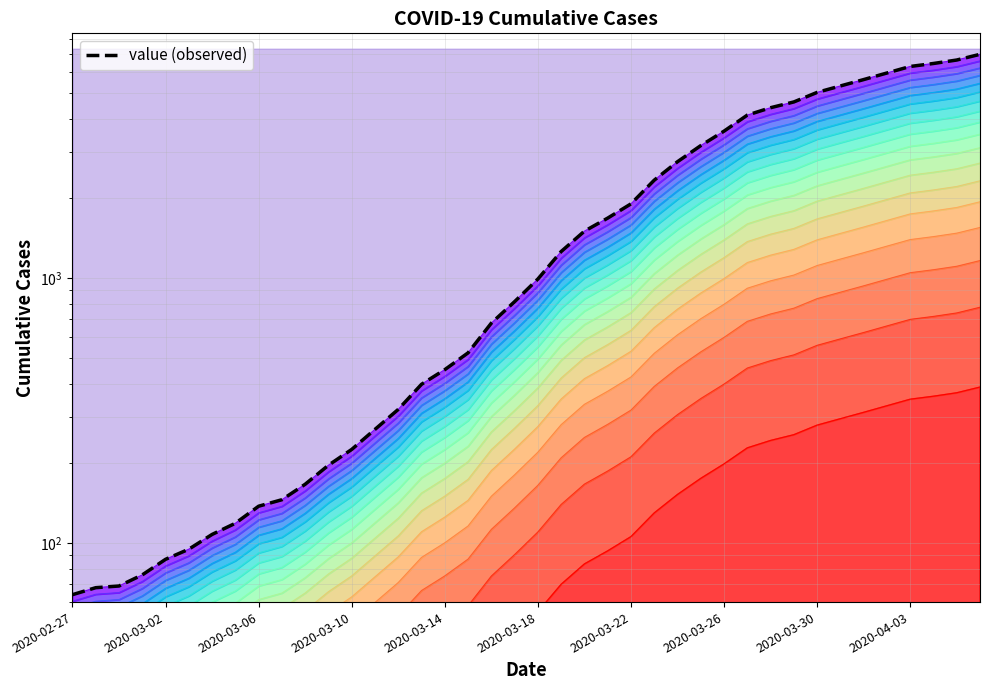

At which category does the chart reach its peak across all series?

39